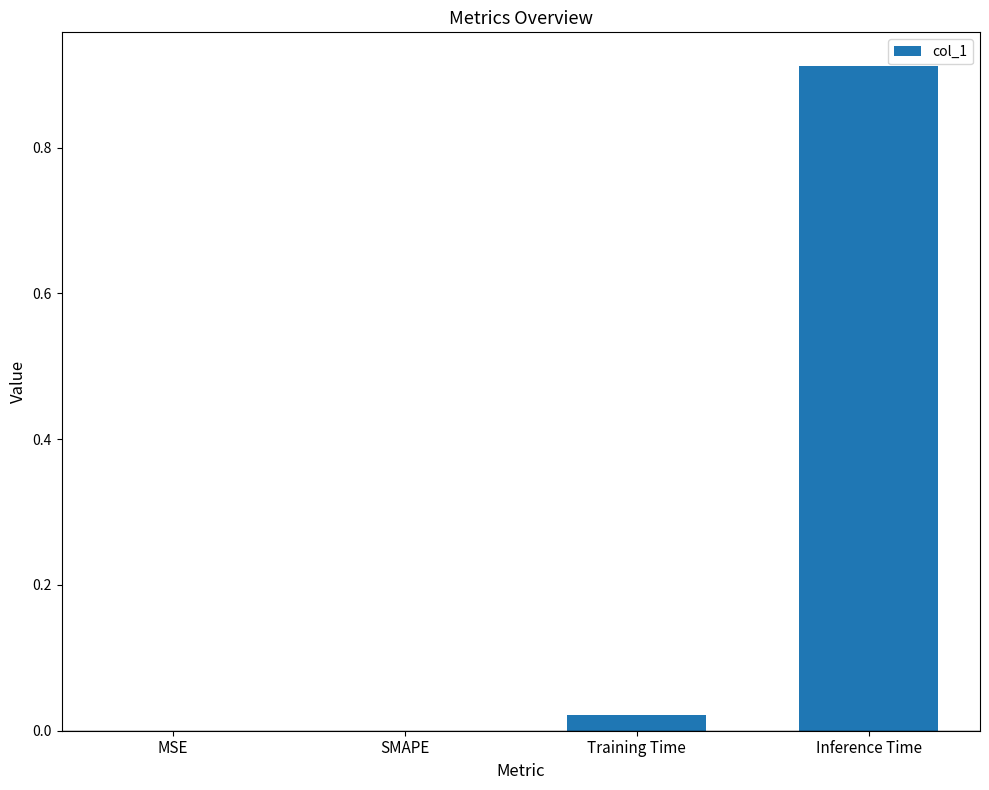

What is the change in value from Training Time to Inference Time?

+0.9